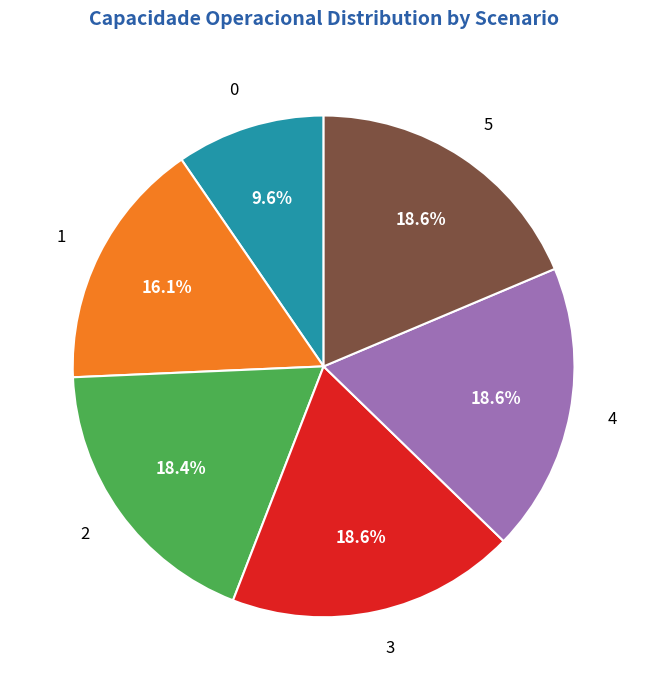

True or false: 0 accounts for 10% of the total.

True